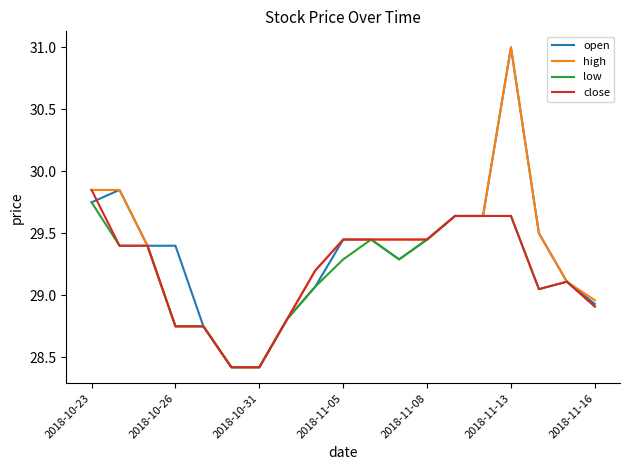

What is the lowest value of the close series?

28.4